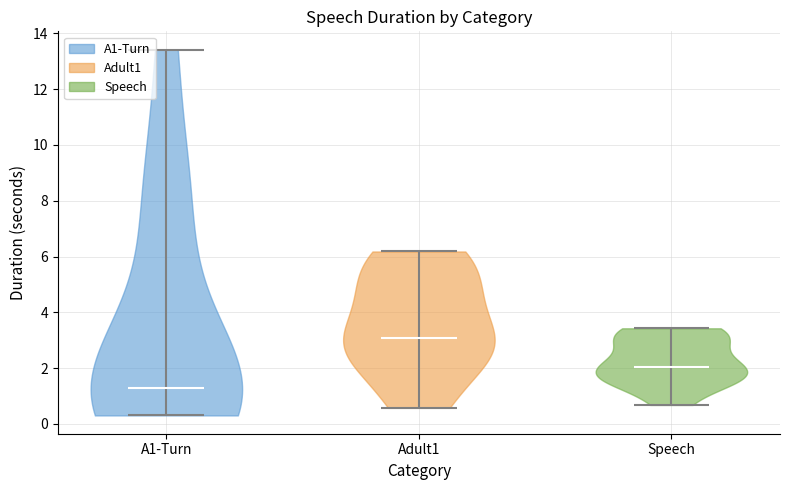

Reading left to right, read every violin against the y-axis: where its median line is, and the lowest and highest points it reaches. The values are not printed on the chart, so give them approximately, as read against the axis.

A1-Turn: median line 1.2, lowest point 0.4, highest point 13.4
Adult1: median line 3.0, lowest point 0.6, highest point 6.2
Speech: median line 2.0, lowest point 0.6, highest point 3.4